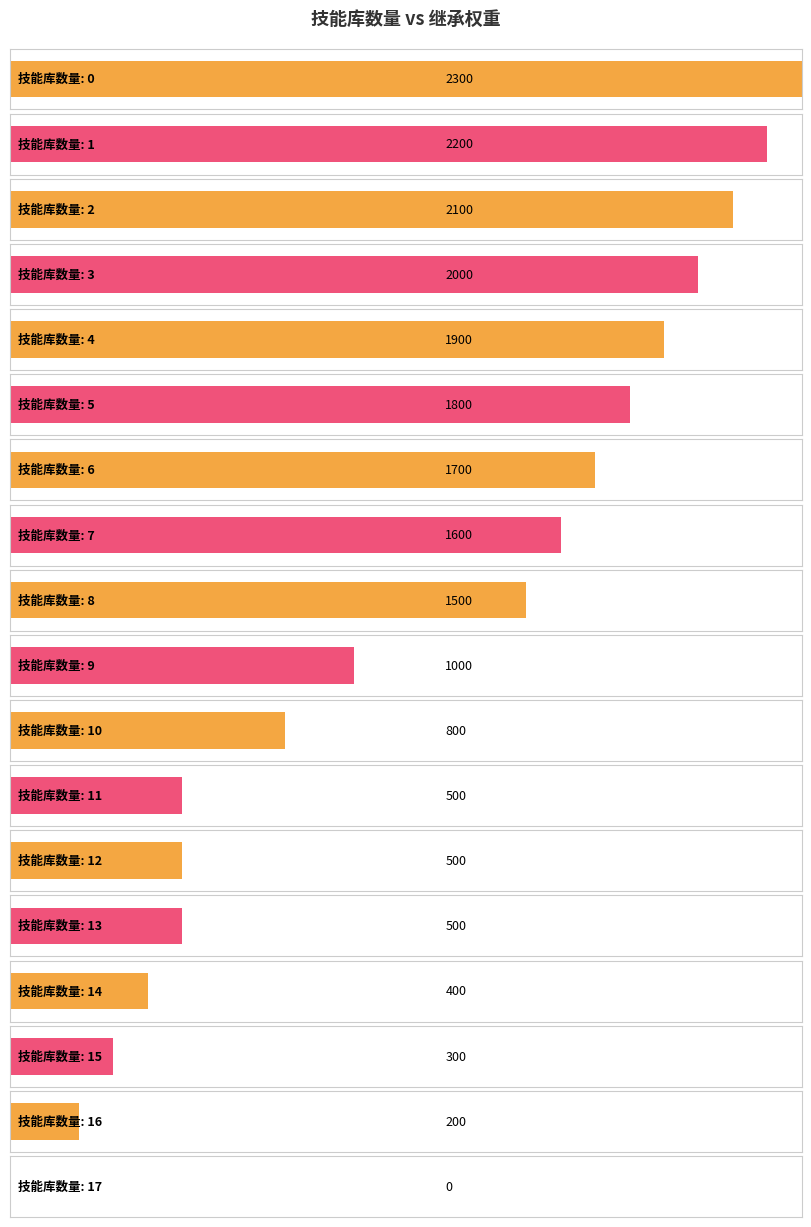

The chart shows a value of 1220 at 2. True or false?

False